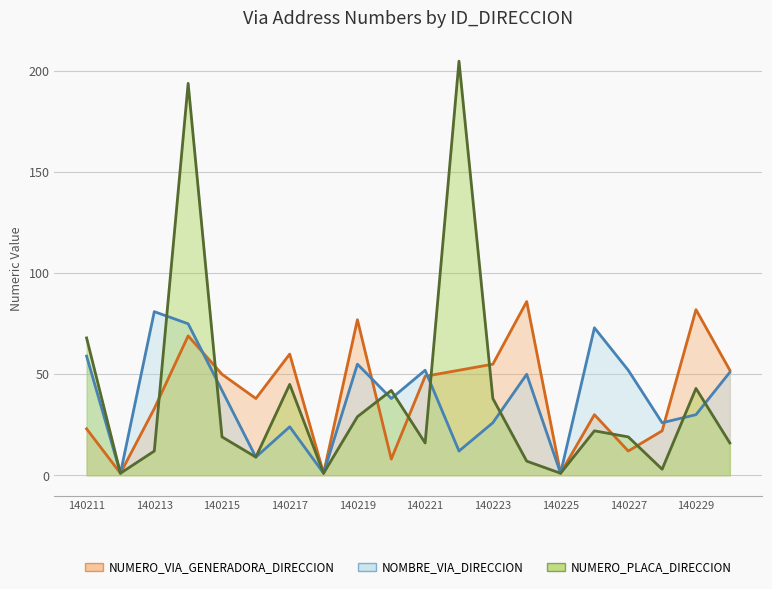

Which has a higher value, 140218 or 140215?

140215